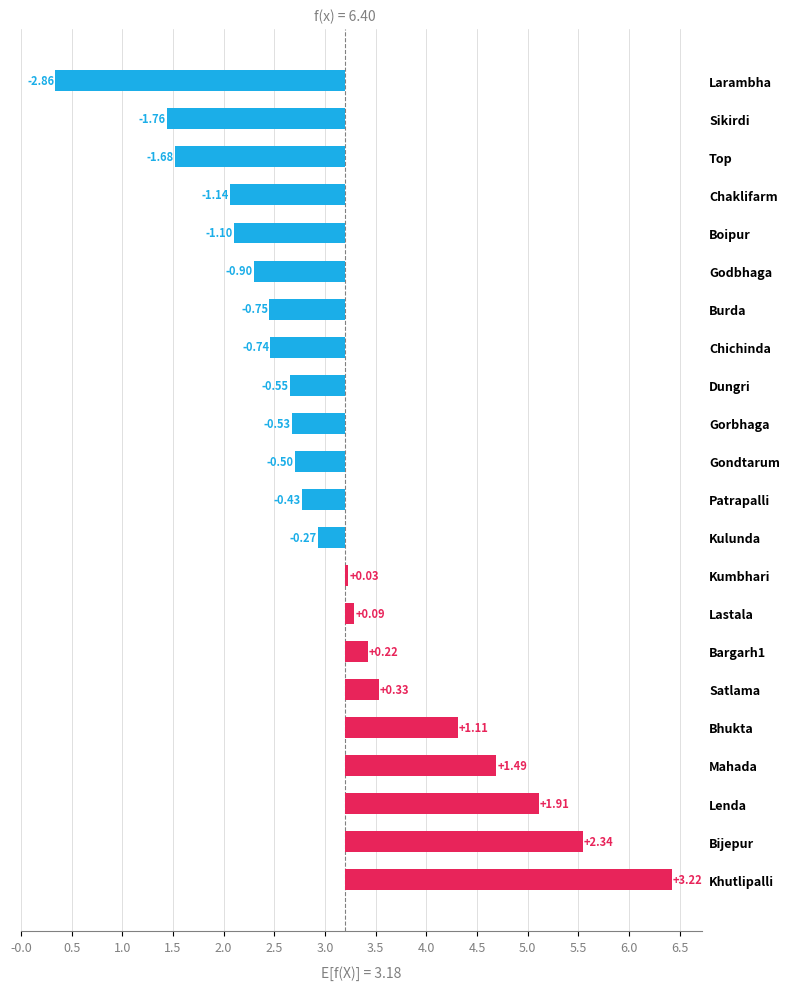

Which category has the lowest value across all series?

Larambha